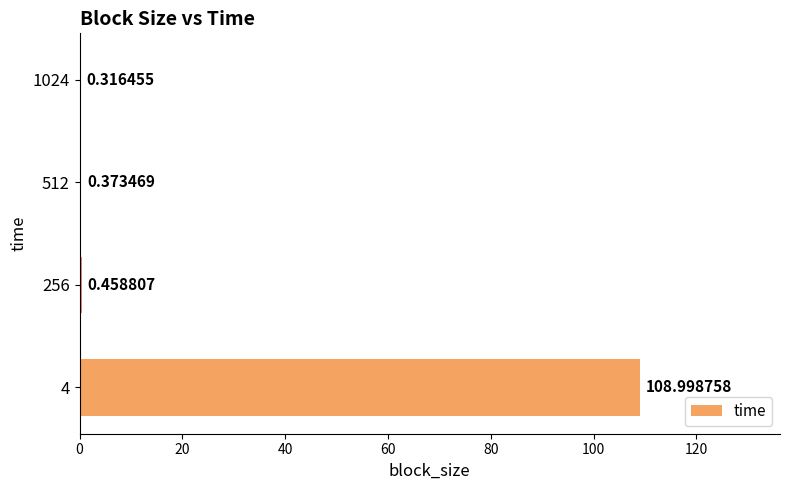

What is the sum of the values at 256 and 4?

109.5